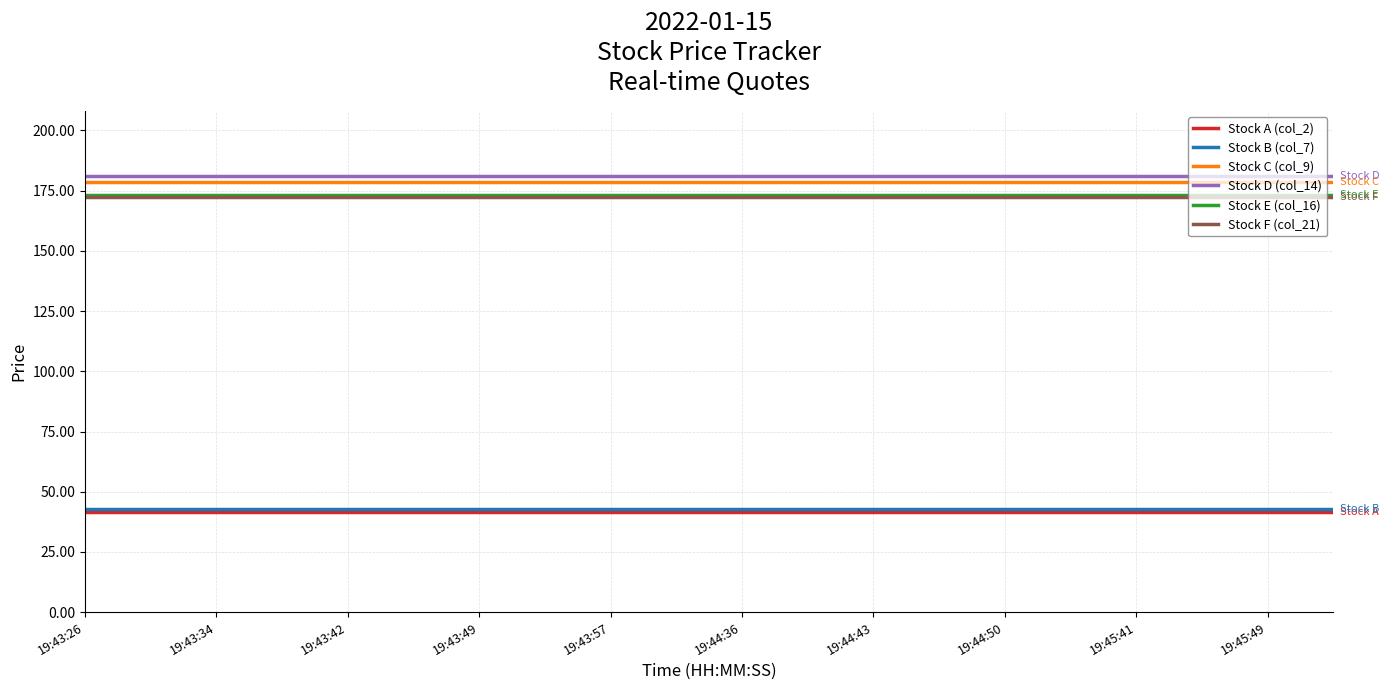

True or false: Stock C (col_9) and Stock B (col_7) intersect in this chart.

False